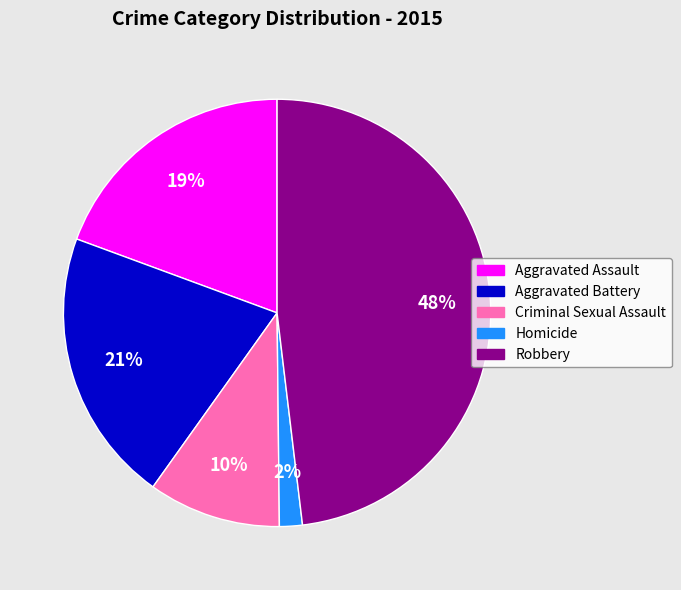

Count the number of slices in the pie.

5